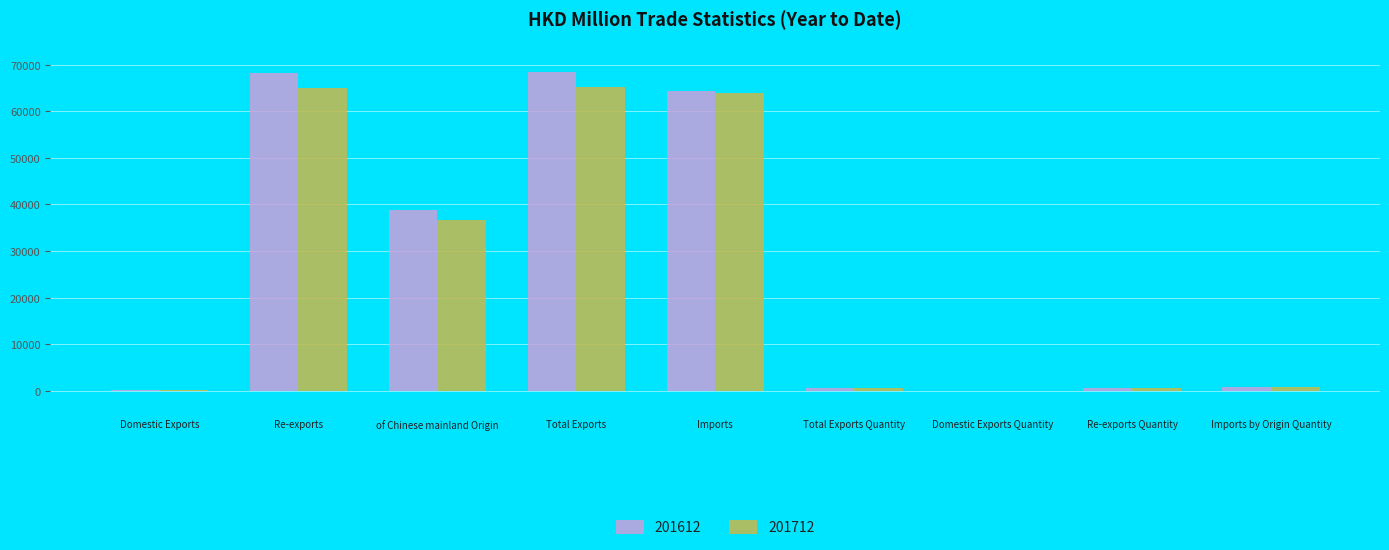

What is the approximate value of 201612 at Re-exports Quantity?

549.4